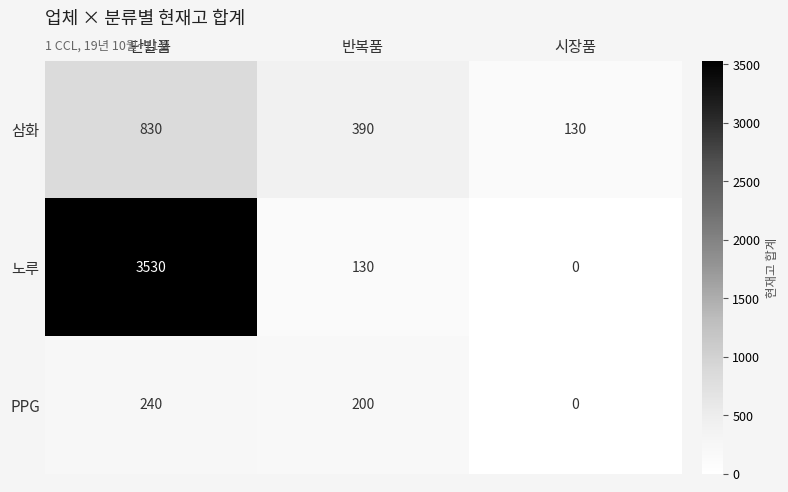

Which series has the largest total across all categories?

노루